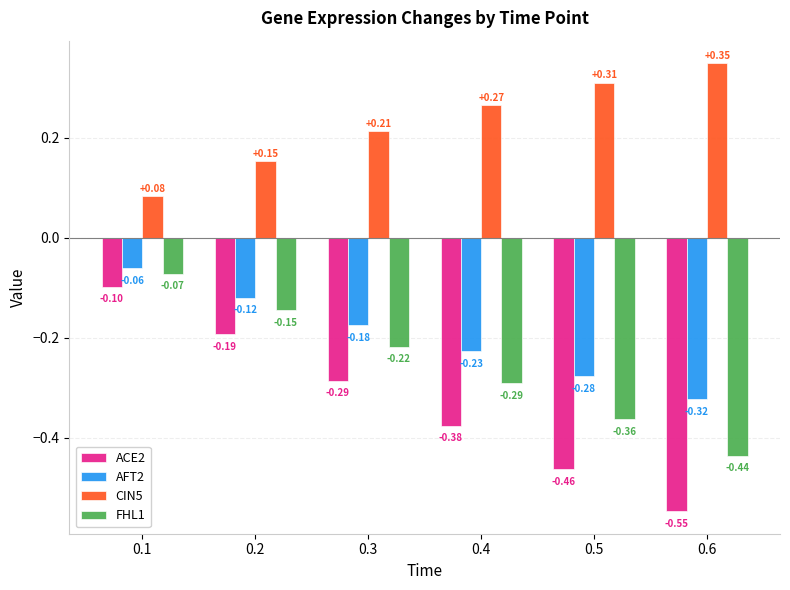

What is the total value across all series at 0.5?

-0.8